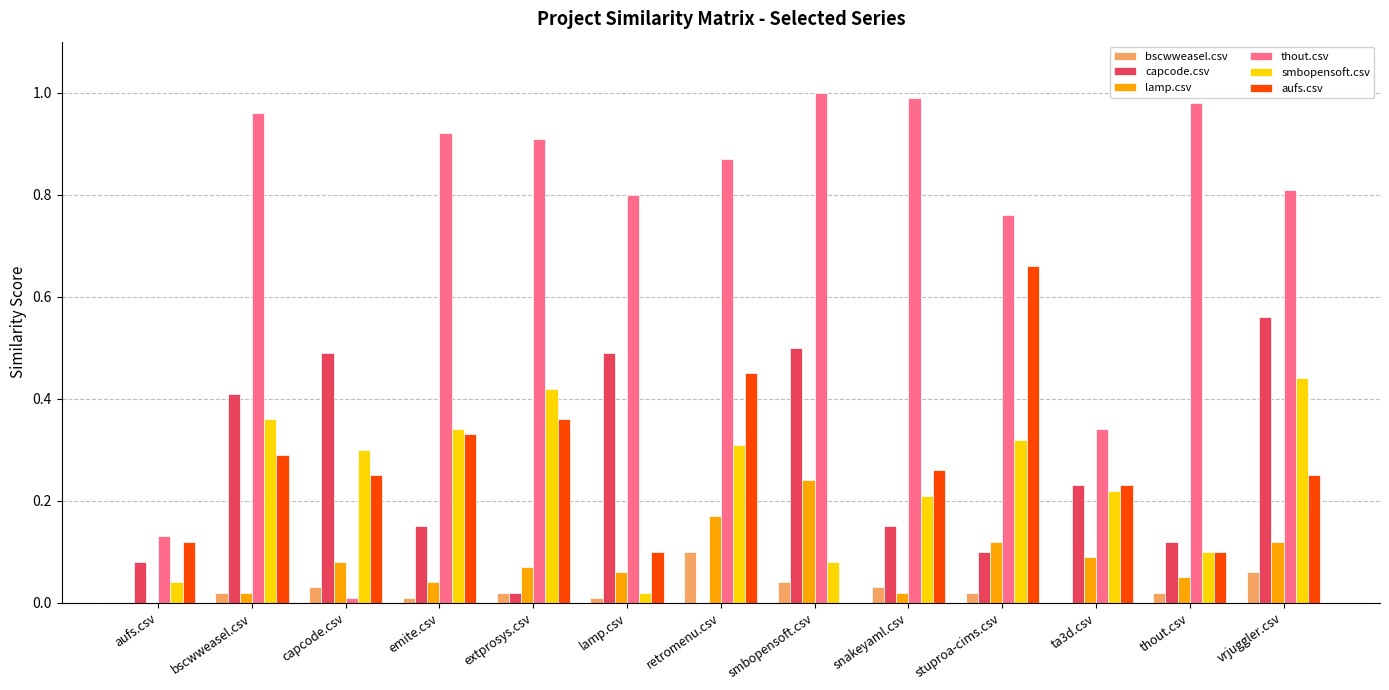

Which series changed the most between aufs.csv and thout.csv?

thout.csv